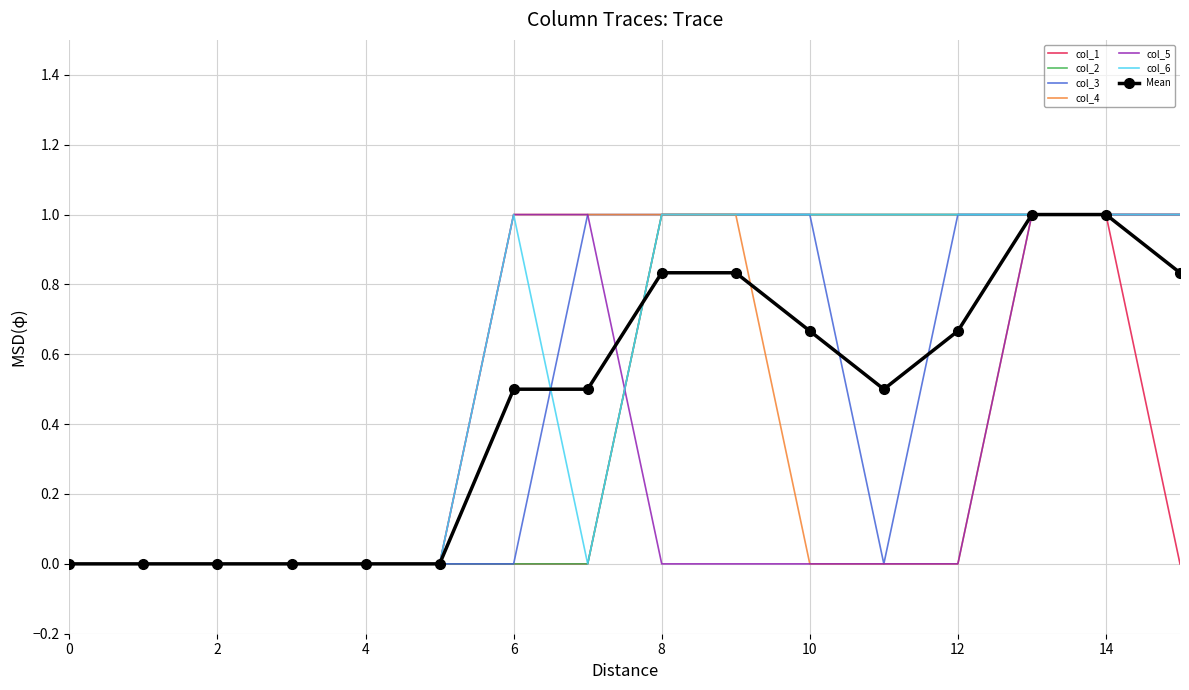

What is the highest value of the Mean series?

1.0